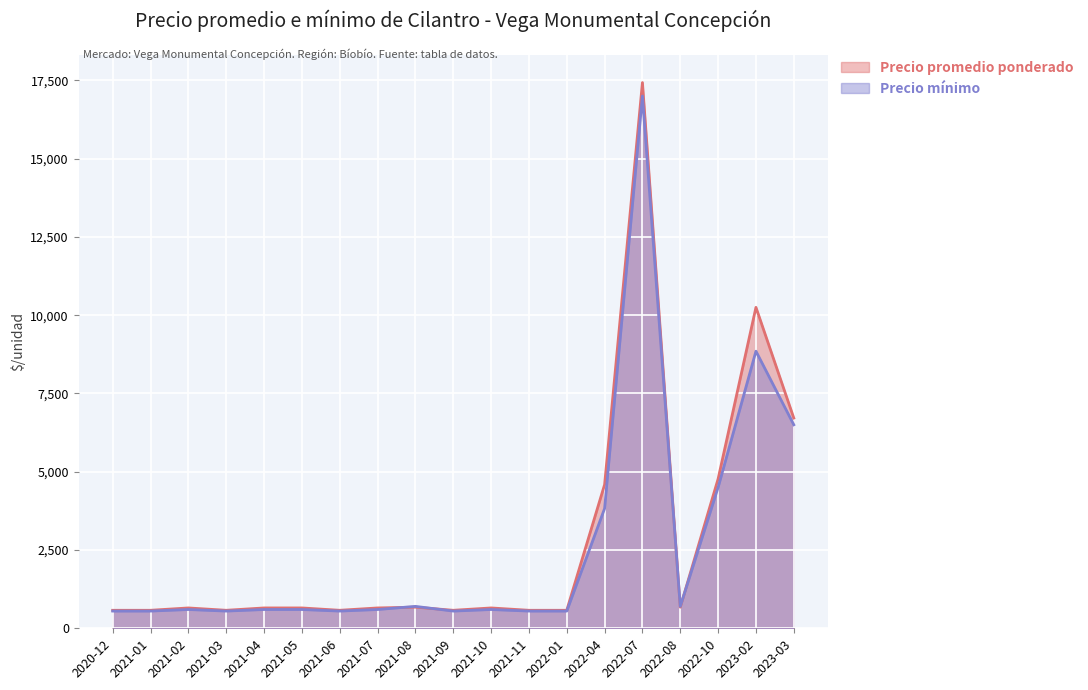

What is the approximate value of Precio promedio ponderado at 2021-03, to the nearest 50?

600